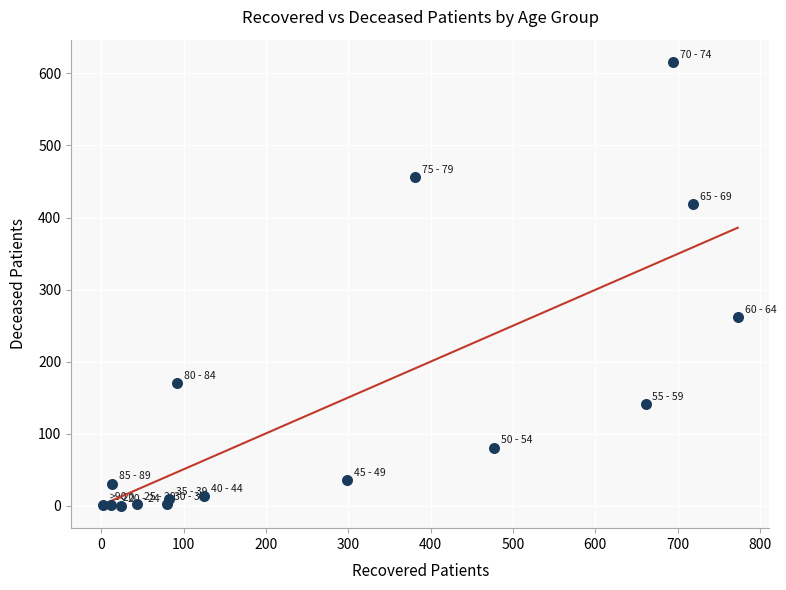

What Y value in the scatter plot is closest to 308?

262